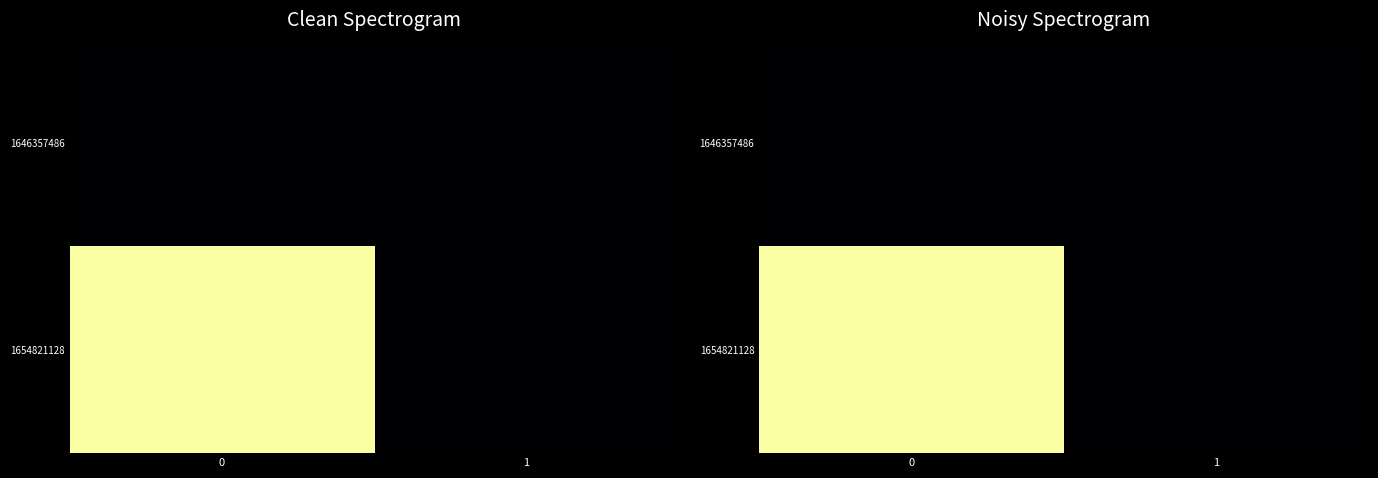

Is the value of 1646357486 at 0 greater than the value of 1654821128 at 1?

No